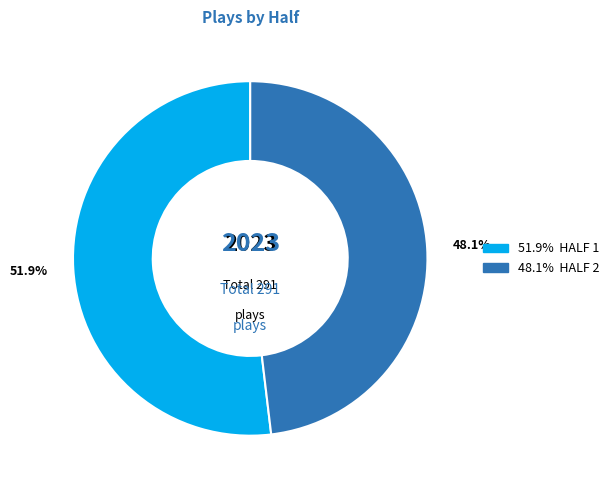

Rank the categories by value from highest to lowest.

51.9% HALF 1, 48.1% HALF 2